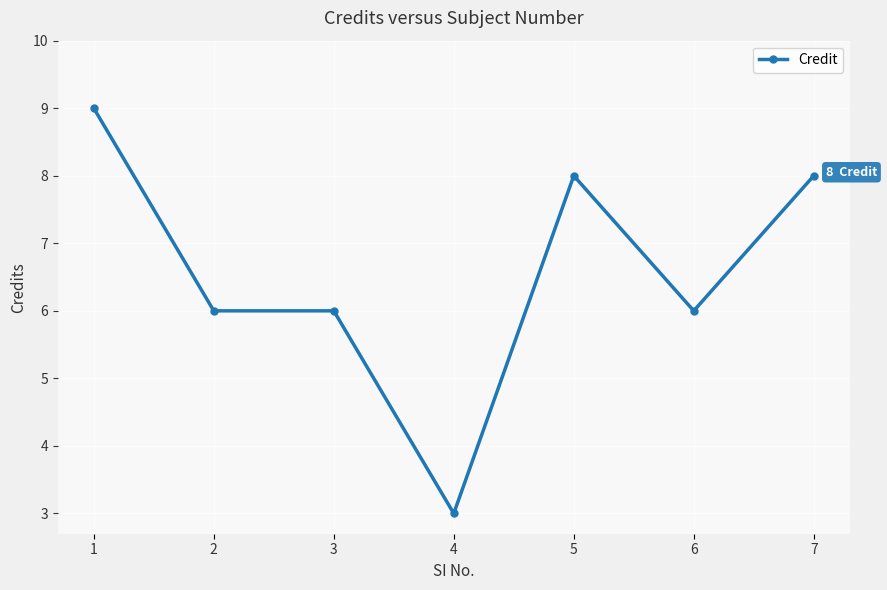

Reading left to right, list all the values displayed in this chart.

1=9	2=6	3=6	4=3	5=8	6=6	7=8